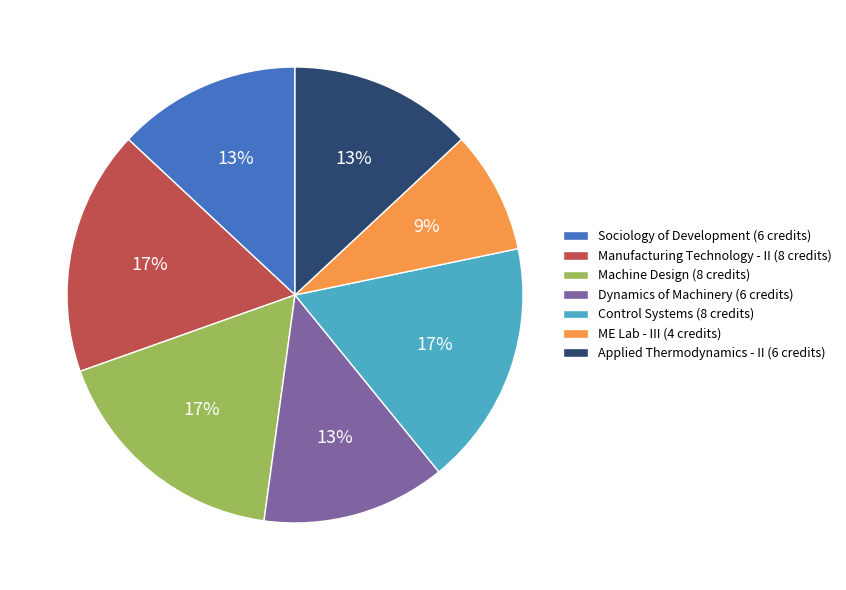

Which category has the smallest portion of the pie?

ME Lab - III (4 credits)